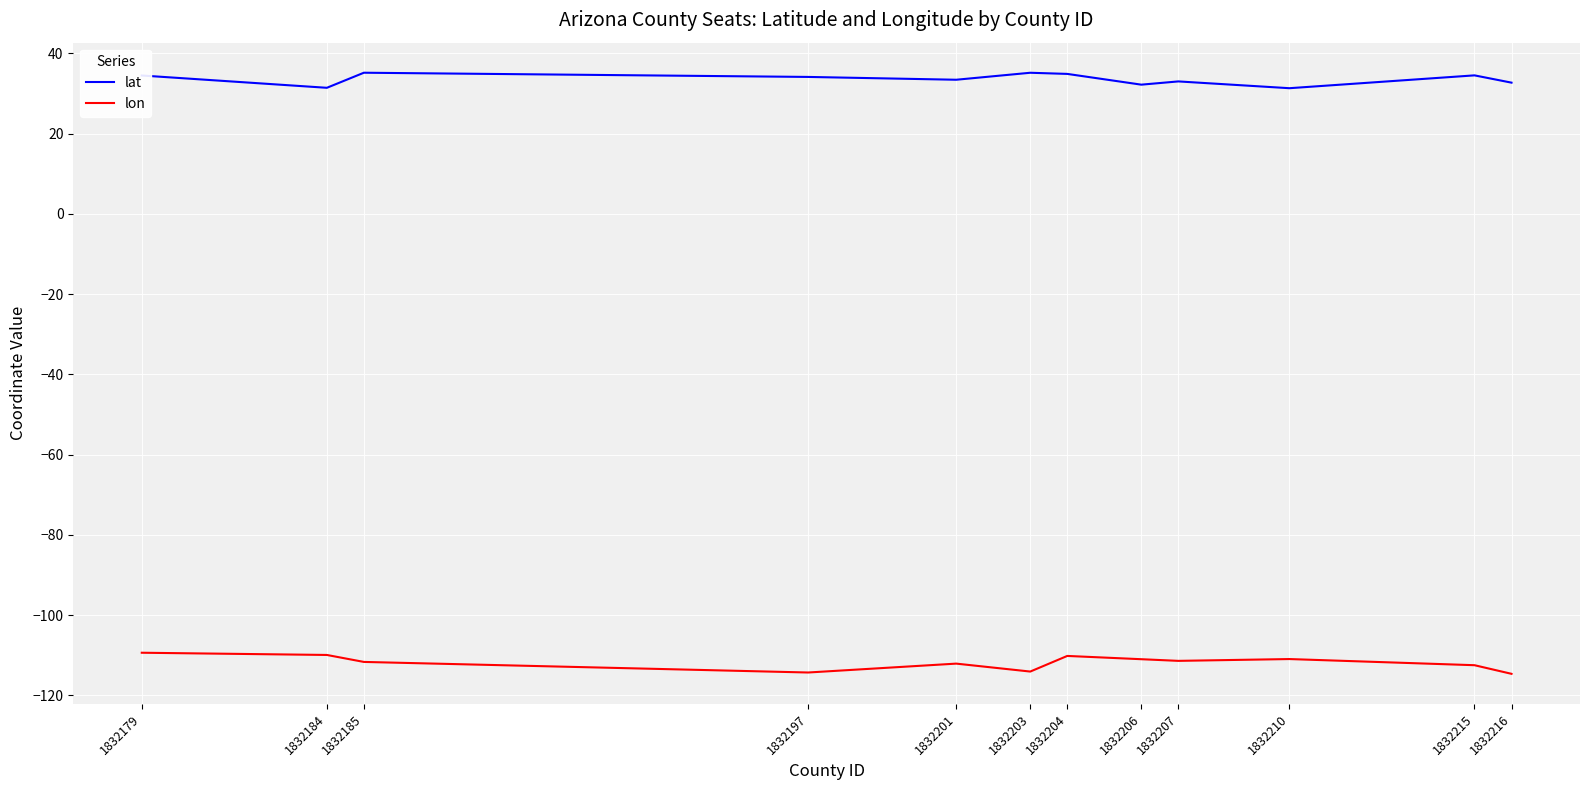

Which series has the widest spread of values?

lon